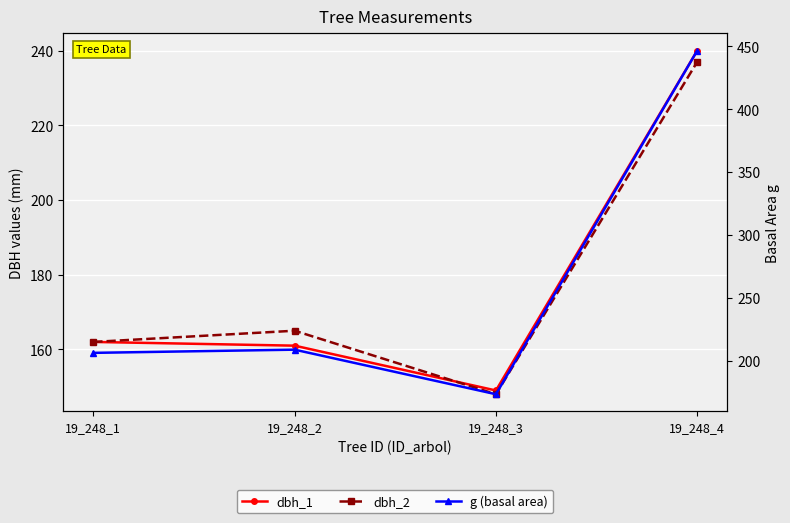

Rank the series by their maximum value, from lowest to highest.

dbh_2, dbh_1, g (basal area)